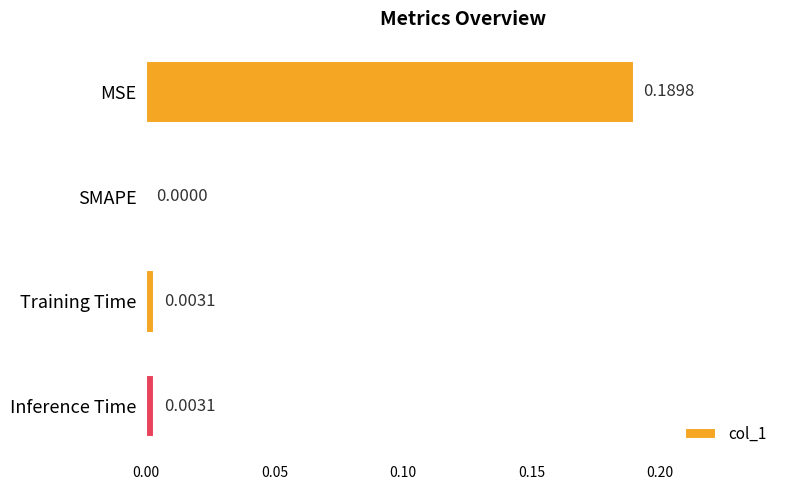

How many values are above zero?

3